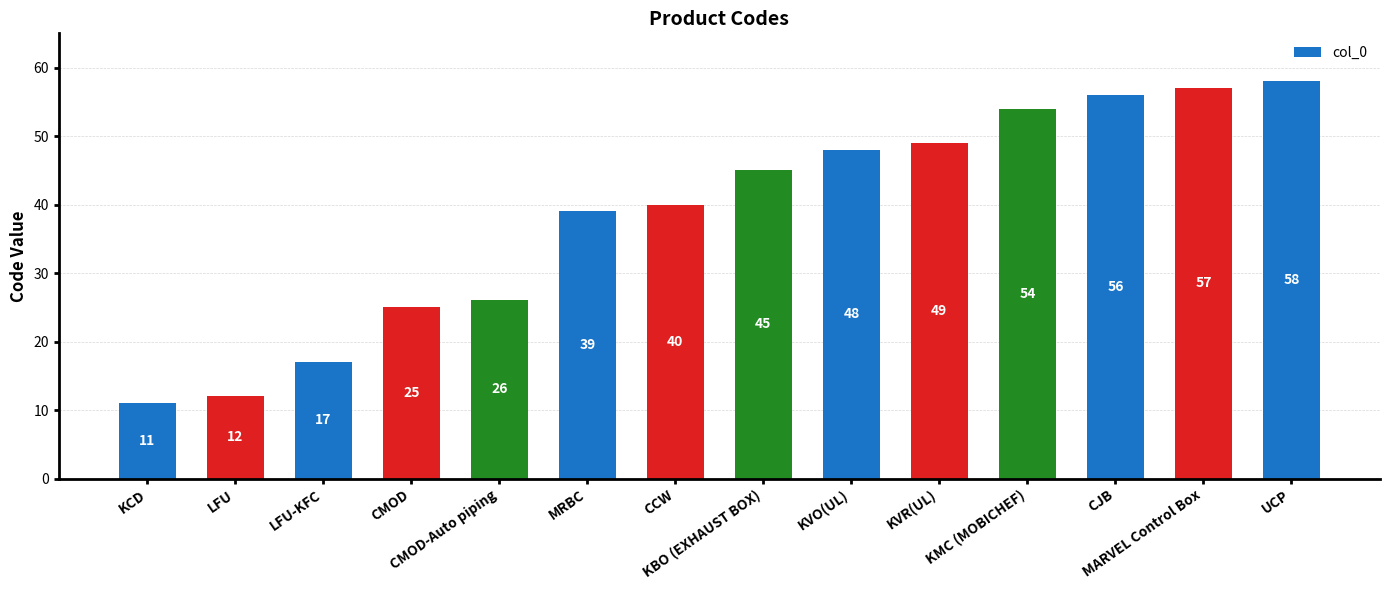

What is the change in value from CMOD-Auto piping to KVR(UL)?

+23